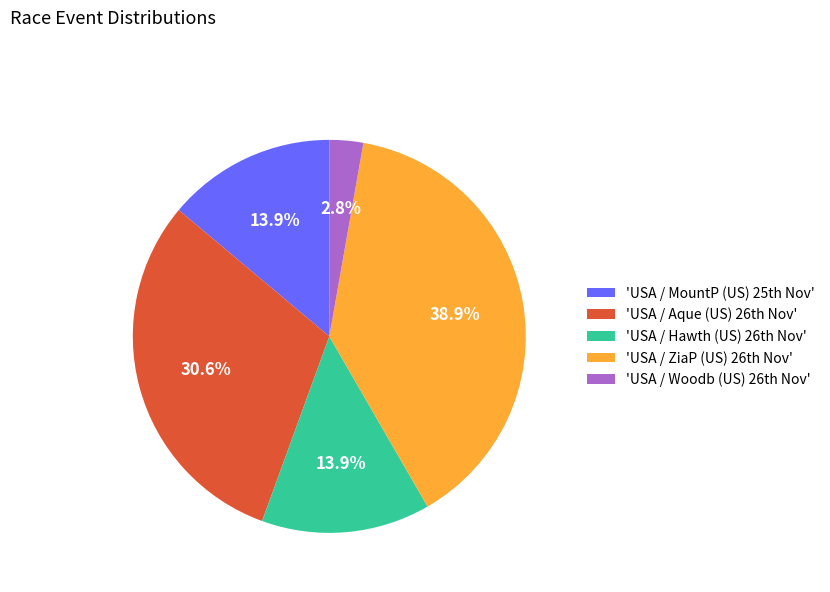

Which slice is the largest?

'USA / ZiaP (US) 26th Nov'